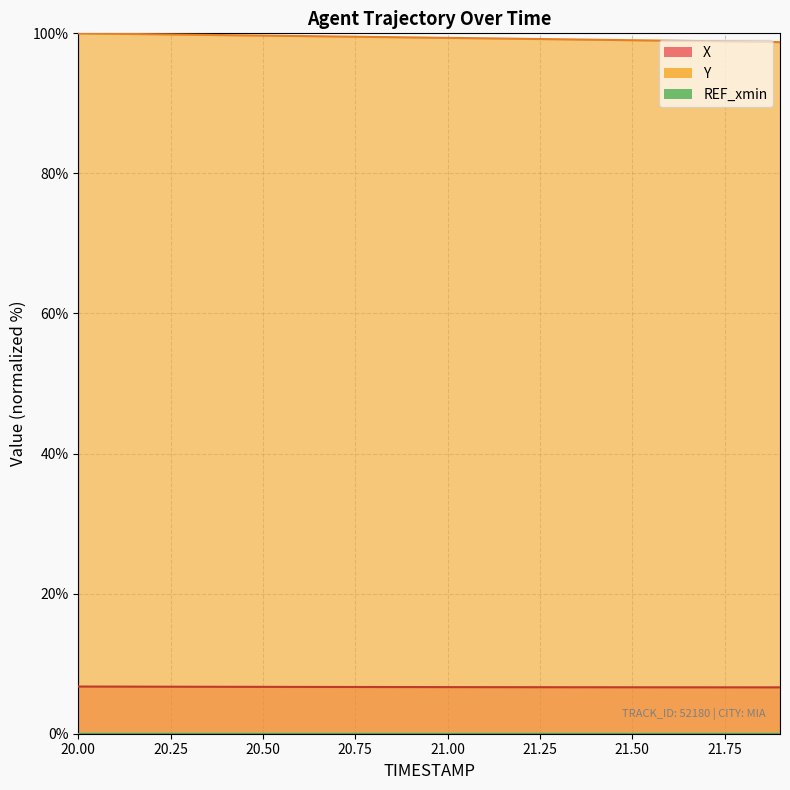

True or false: Y and X cross at least once.

False